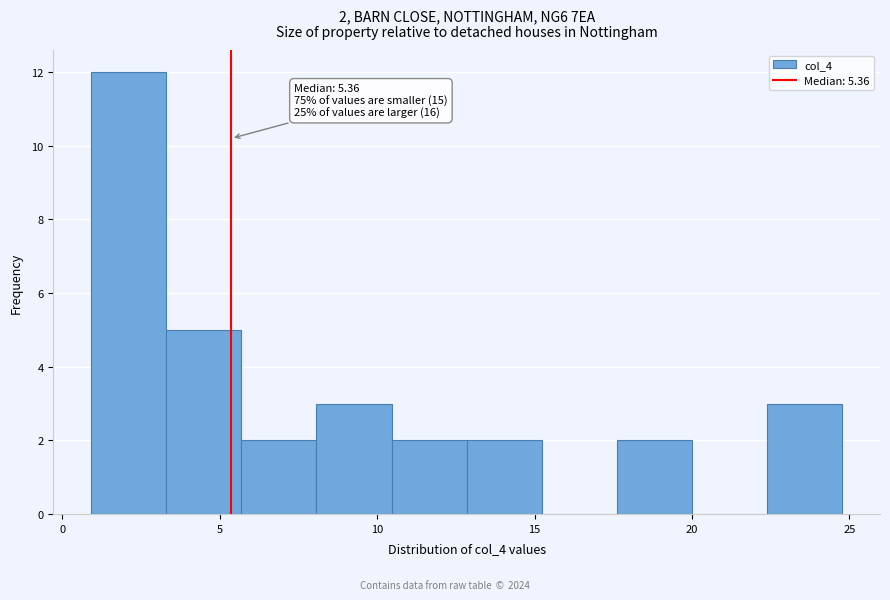

Which range on the x-axis has the tallest bar?

1.0 to 3.5